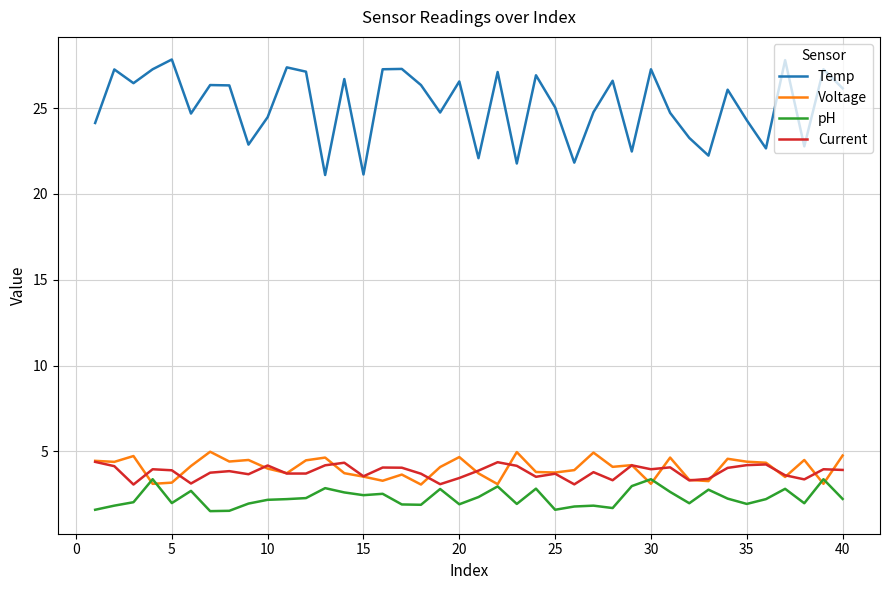

Does the chart display data point markers on the line(s)?

No